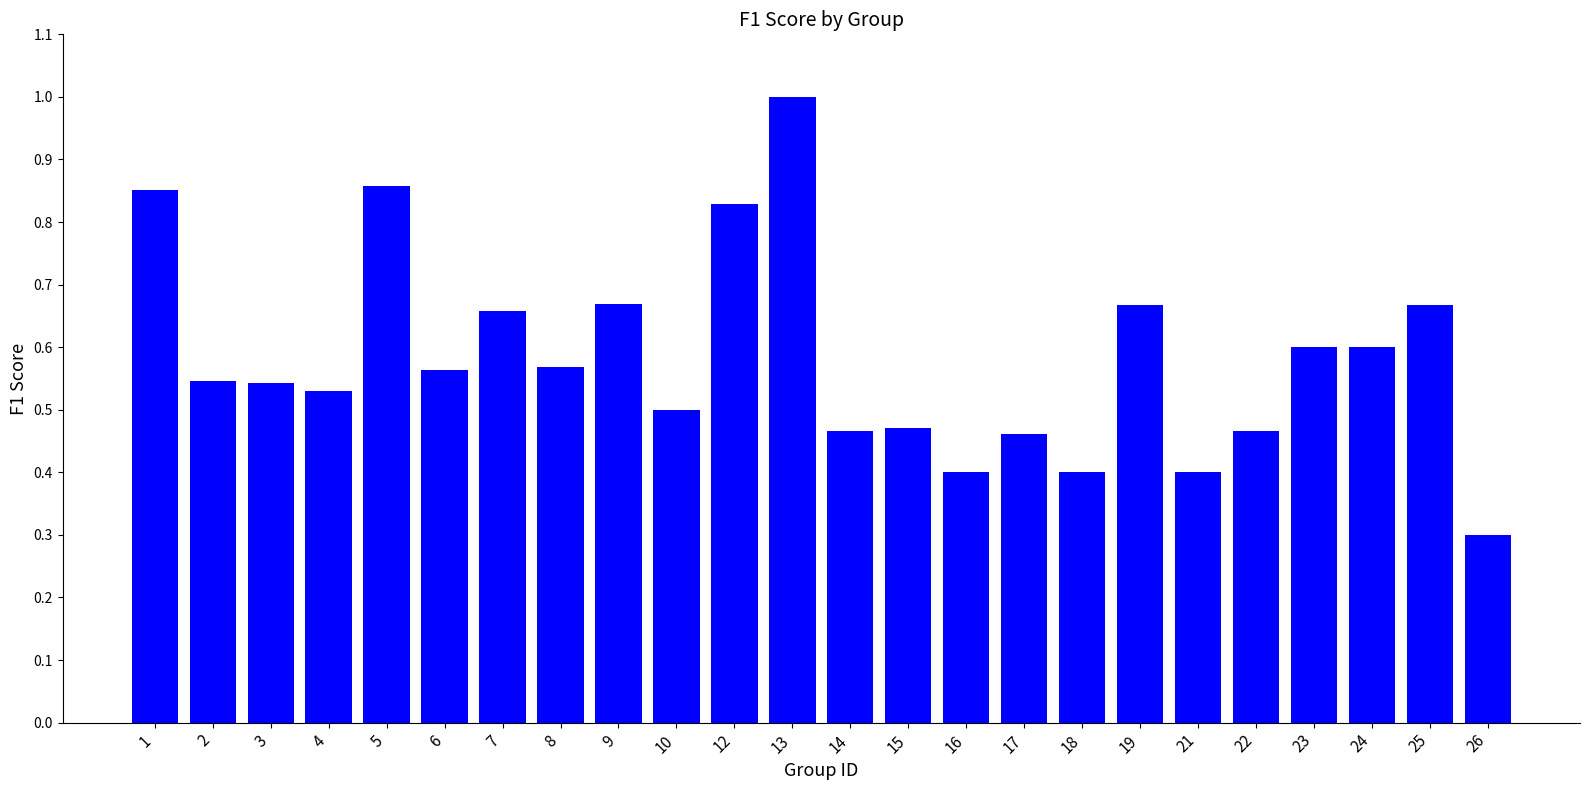

What is the value of the 15th bar from the left?

0.4